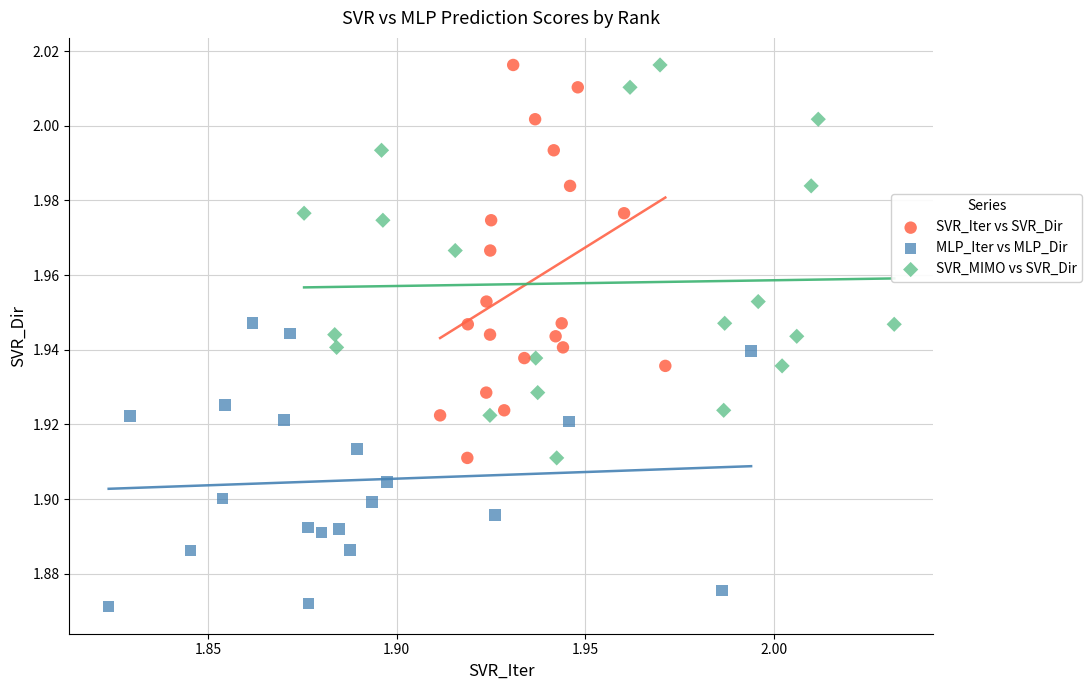

Which series reaches the minimum Y coordinate?

MLP_Iter vs MLP_Dir